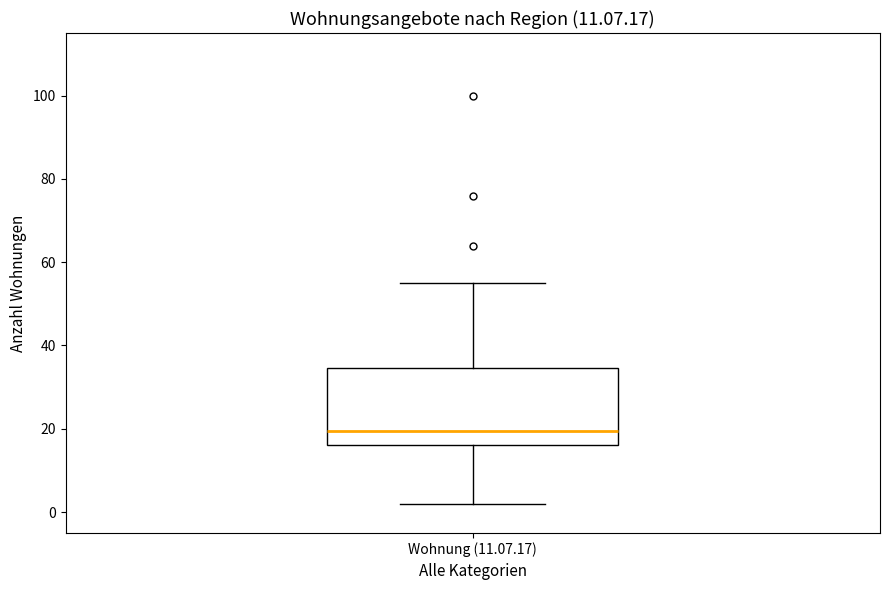

Transcribe this box plot: give where the median line is, the range the box spans, and where the two whiskers end, as read against the y-axis. The values are not printed on the chart, so give them approximately, as read against the axis.

median 20, box 16 to 34, whiskers 2 to 56